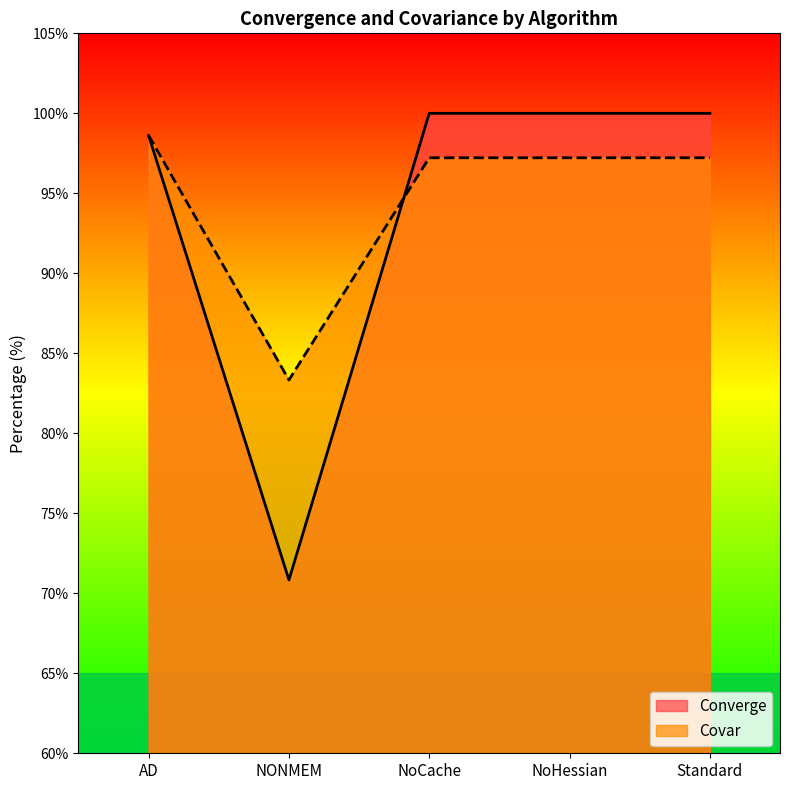

What are all the series names shown in the legend?

Converge, Covar